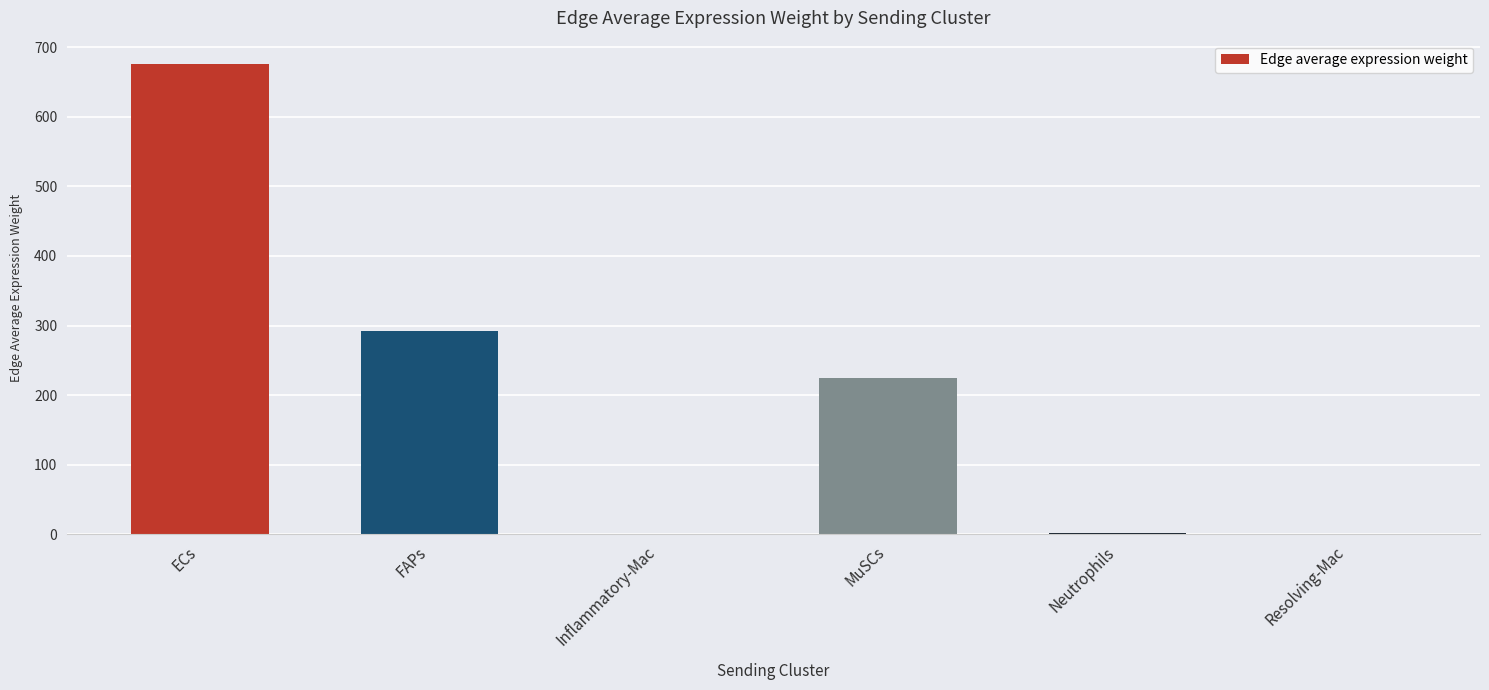

Between FAPs and MuSCs, which is larger?

FAPs